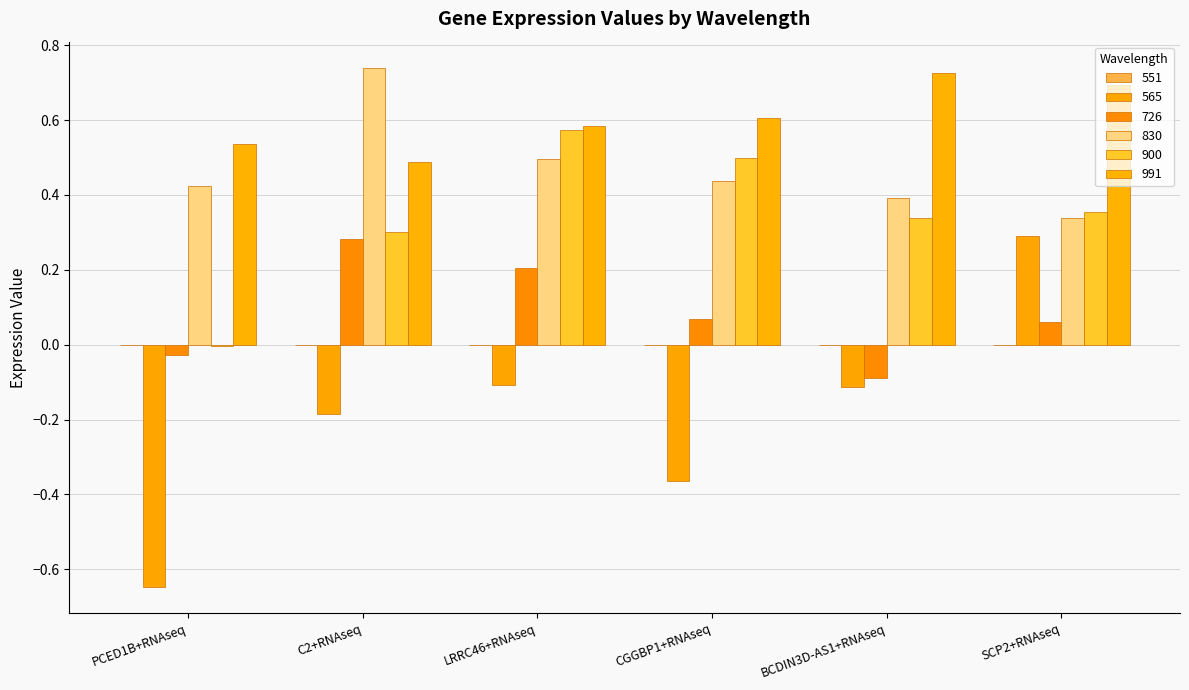

Is it true that 830 equals 0.3 at SCP2+RNAseq?

True